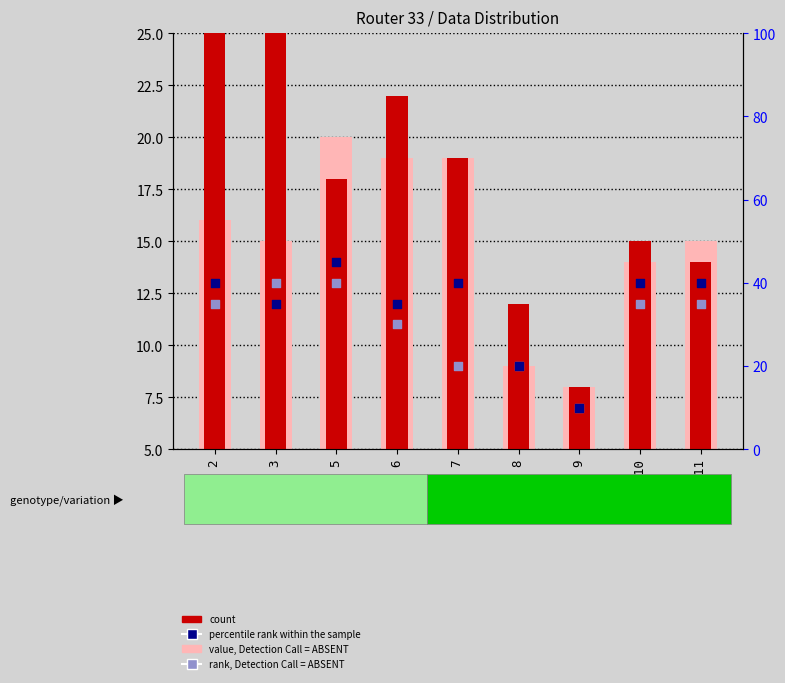

Which series has the widest spread of Y values?

count